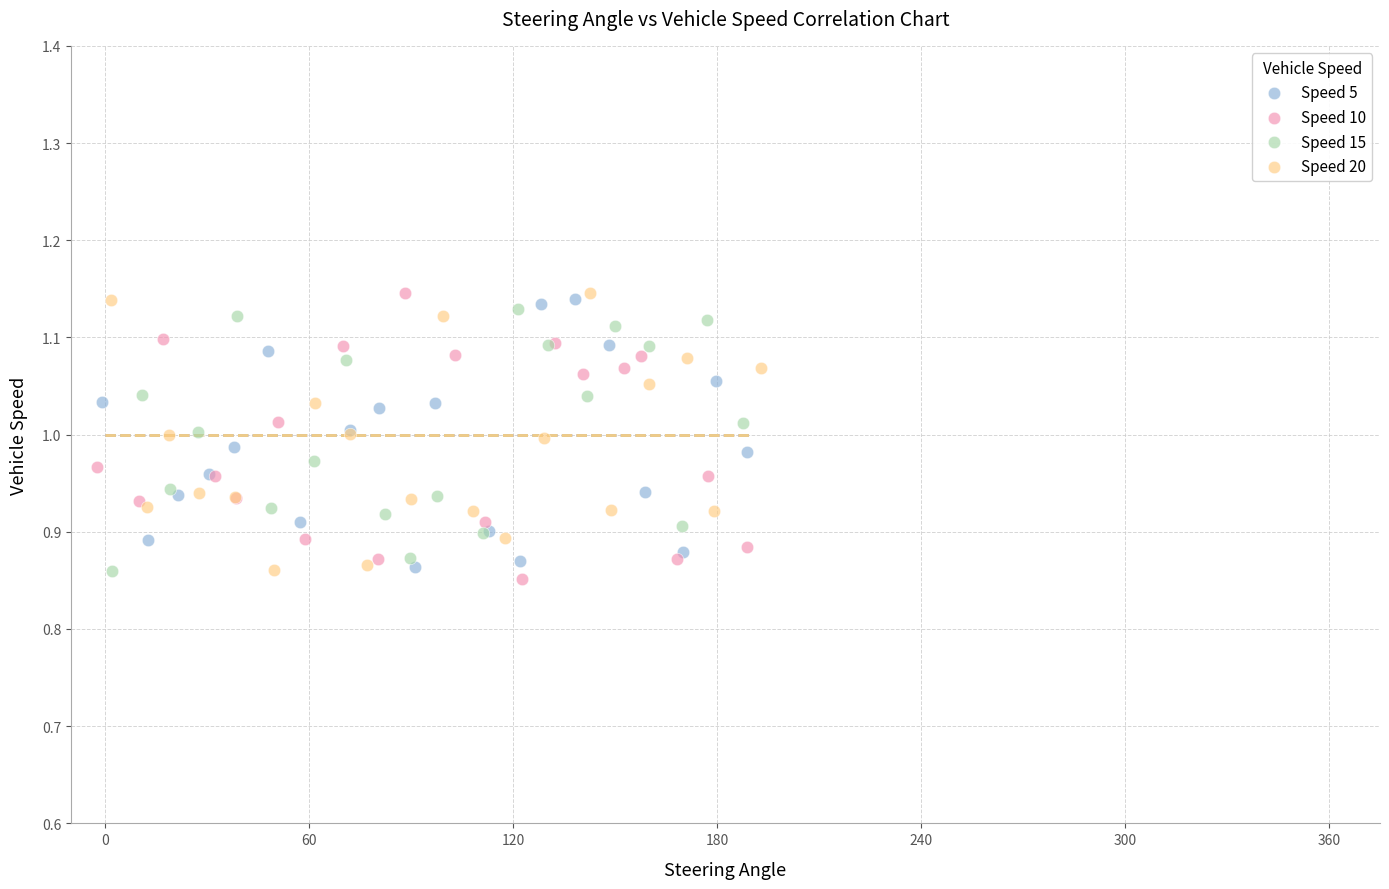

What are all the series names shown in the legend?

Speed 5, Speed 10, Speed 15, Speed 20